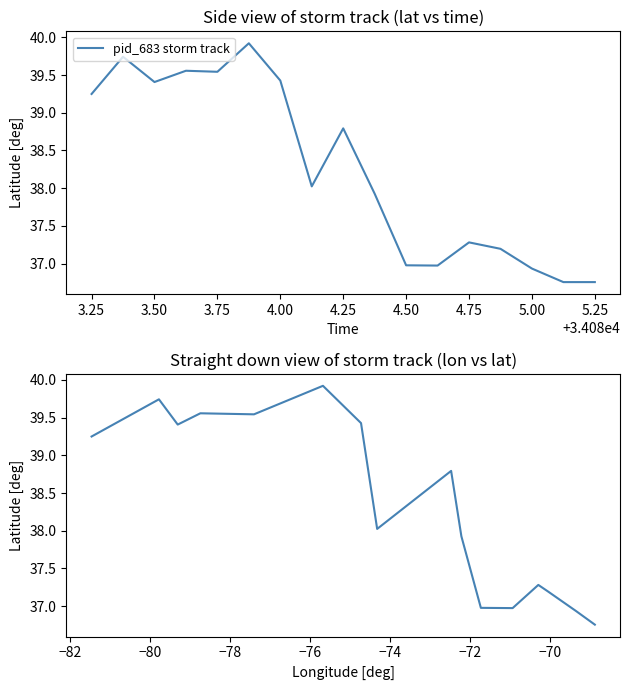

True or false: there are more than 1 points higher than both neighbors.

True